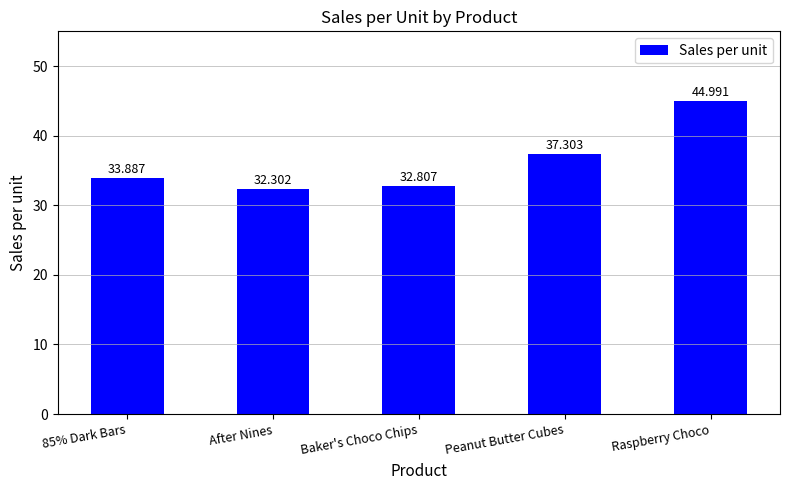

What is the label of the 2nd bar from the right?

Peanut Butter Cubes